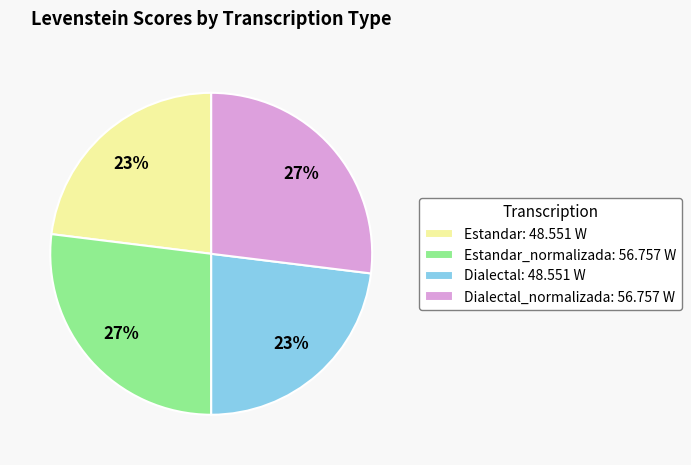

Does Dialectal: 48.551 W represent more than half of the total?

No